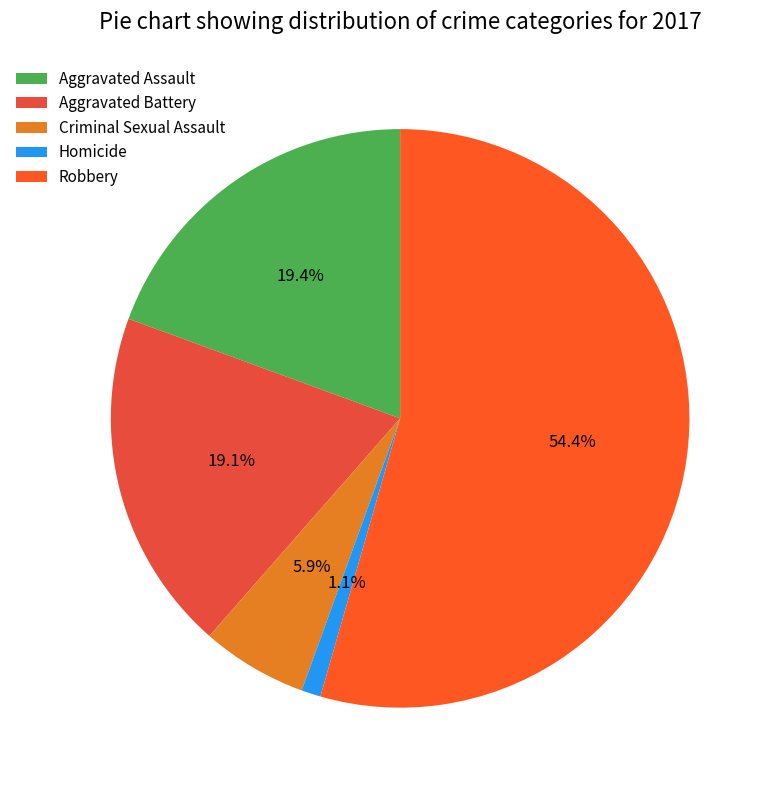

Which category has the biggest portion of the pie?

Robbery